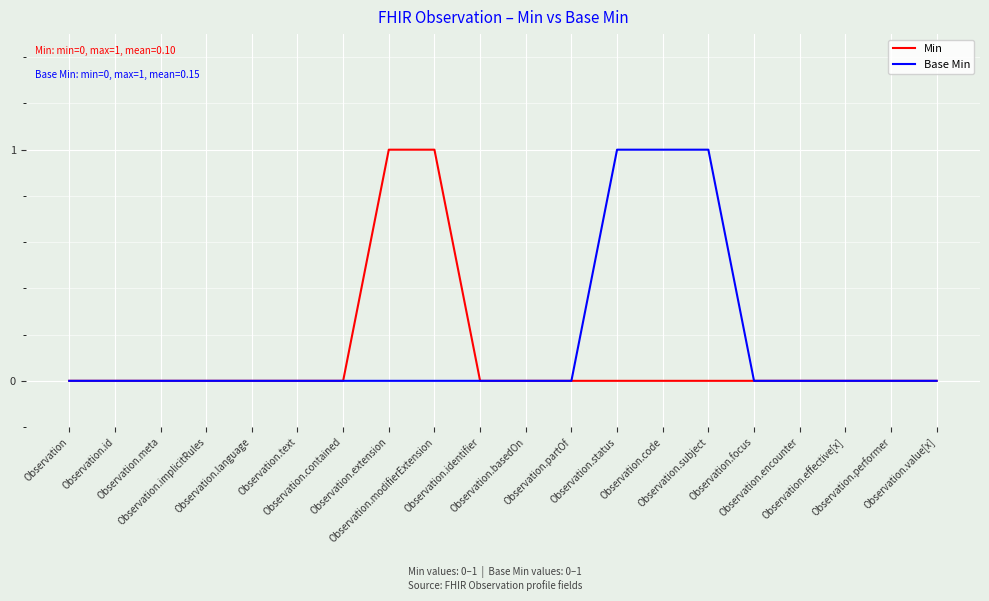

True or false: Base Min has a value of 0 at Observation.value[x].

True